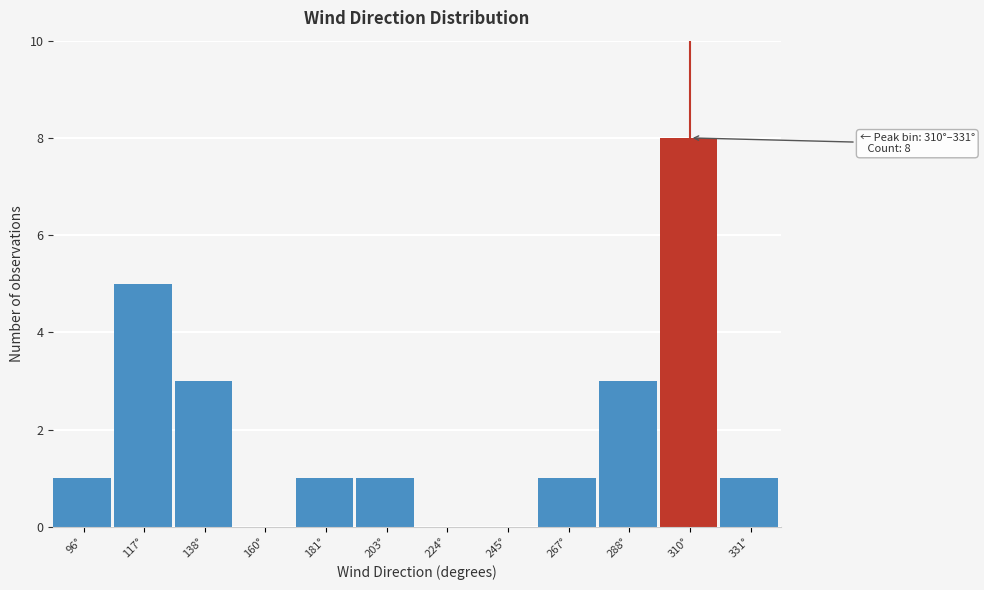

Reading right to left, transcribe all the data shown in this chart.

331°=1	310°=8	288°=3	267°=1	245°=0	224°=0	203°=1	181°=1	160°=0	138°=3	117°=5	96°=1